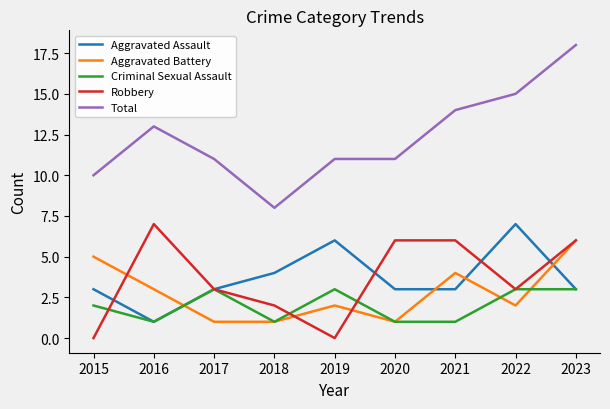

Is the value of Criminal Sexual Assault at 2022 greater than the value of Robbery at 2019?

Yes